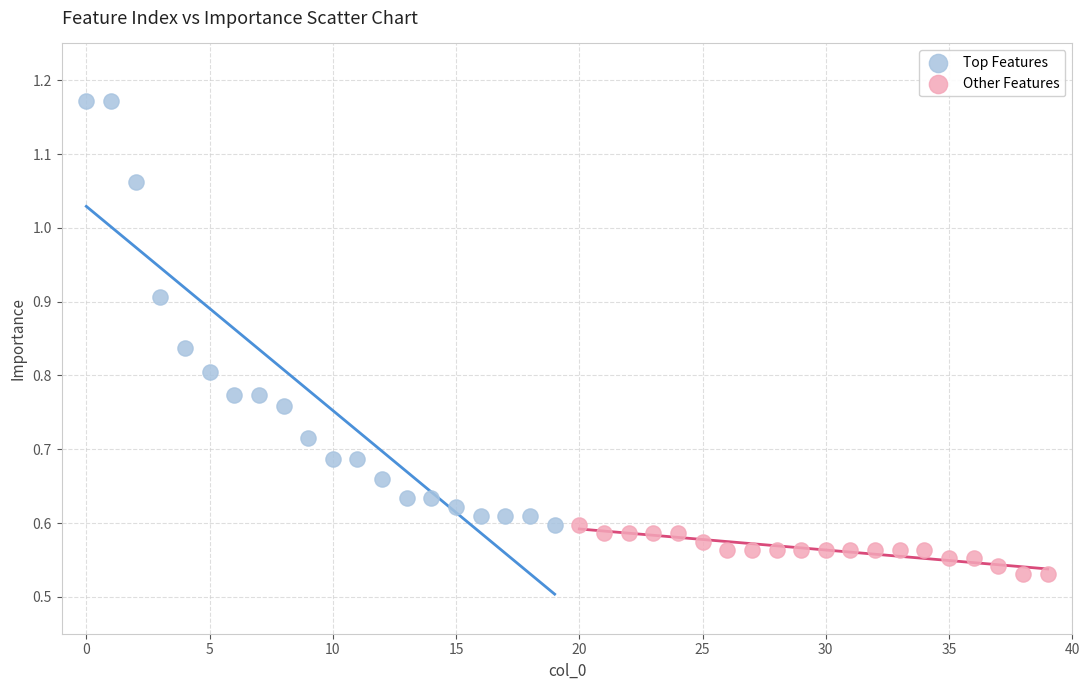

Which series contains the lowest Y value?

Other Features